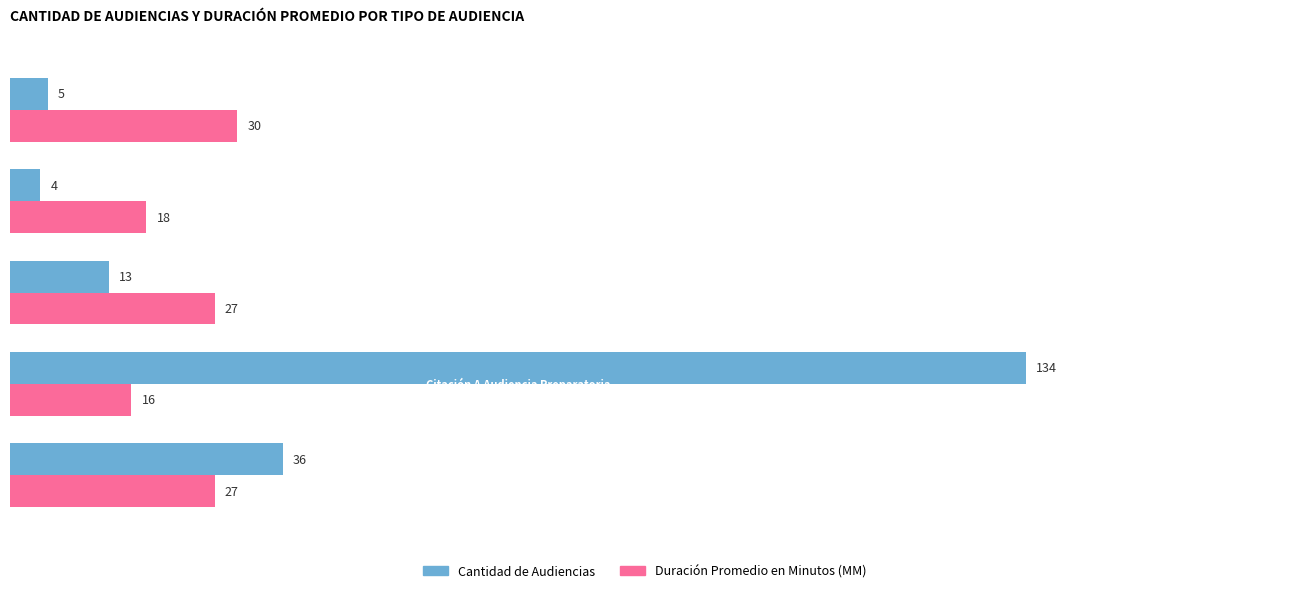

Which series has the largest range (max minus min)?

Cantidad de Audiencias